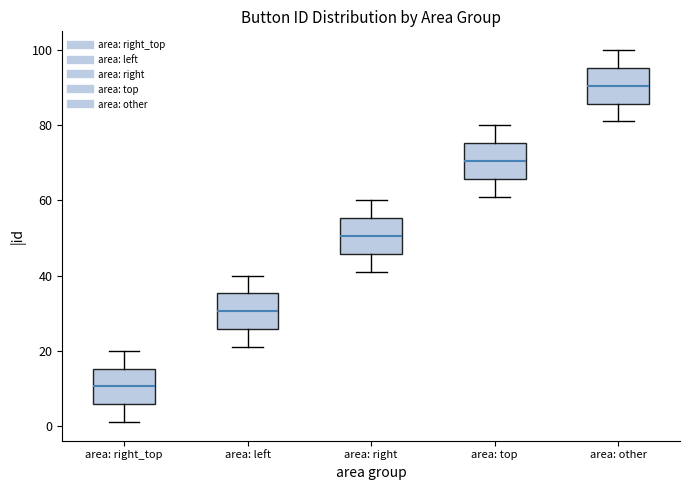

Where does the upper whisker of the box for area: right end on the y-axis? The values are not printed on the chart, so give them approximately, as read against the axis.

60